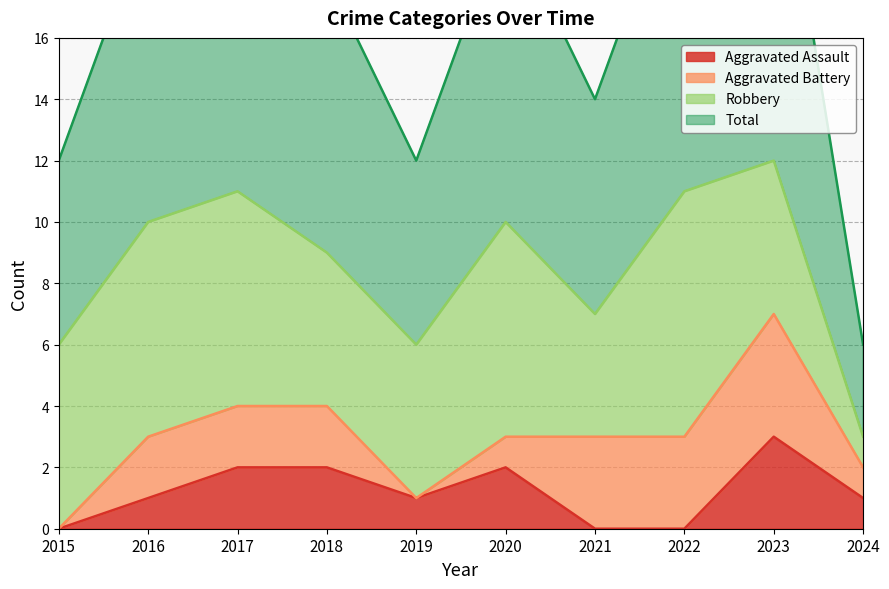

Which category has the highest value in the Aggravated Assault series?

2023